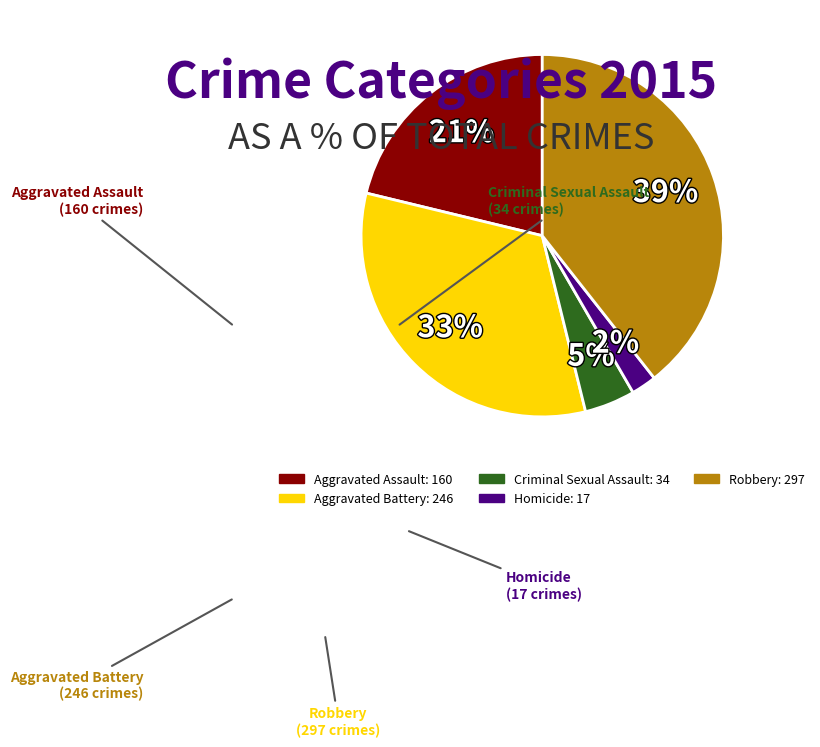

To the nearest percent, what is the average slice percentage?

20%